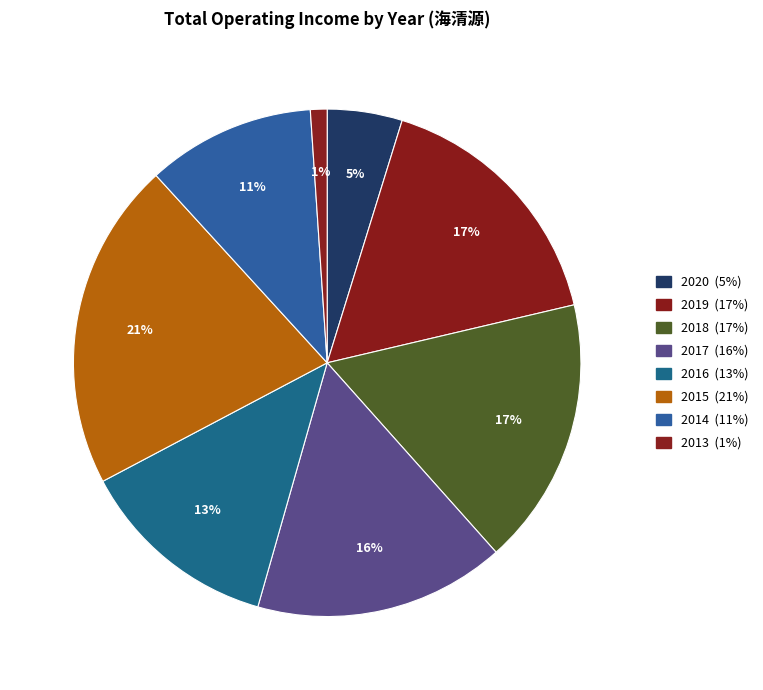

Rank the categories by value from highest to lowest.

2015, 2018, 2019, 2017, 2016, 2014, 2020, 2013